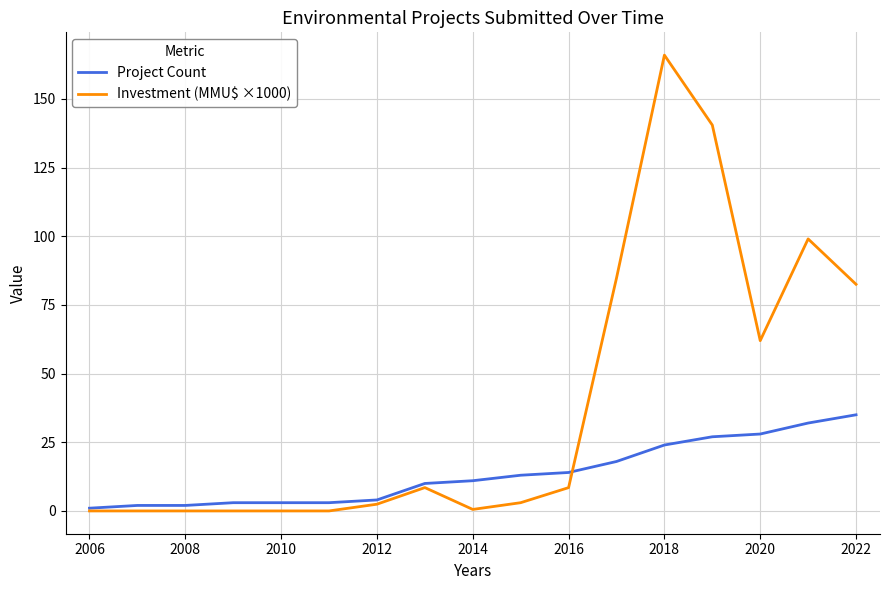

Which series has the largest total across all categories?

Investment (MMU$ ×1000)